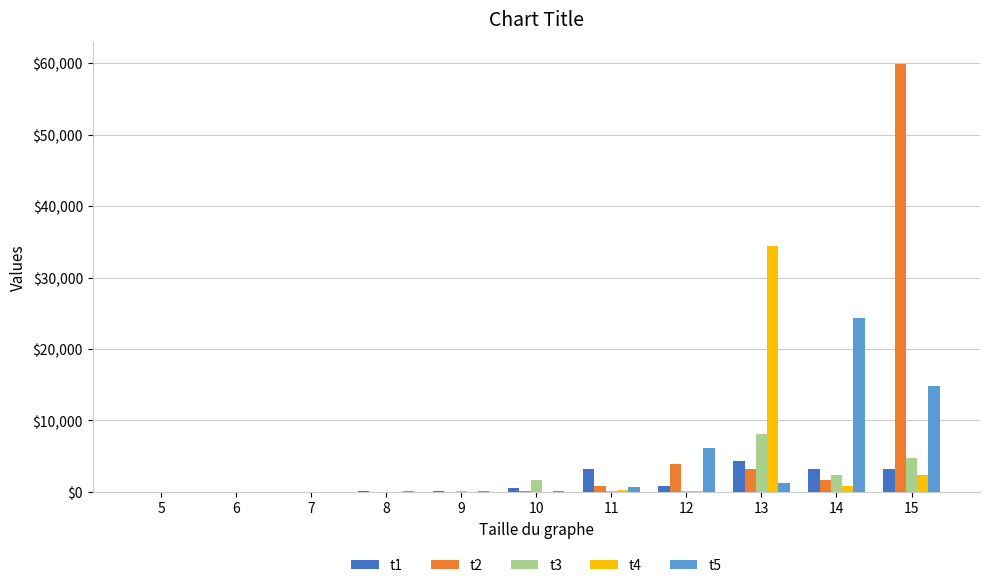

Which series has the largest range (max minus min)?

t2